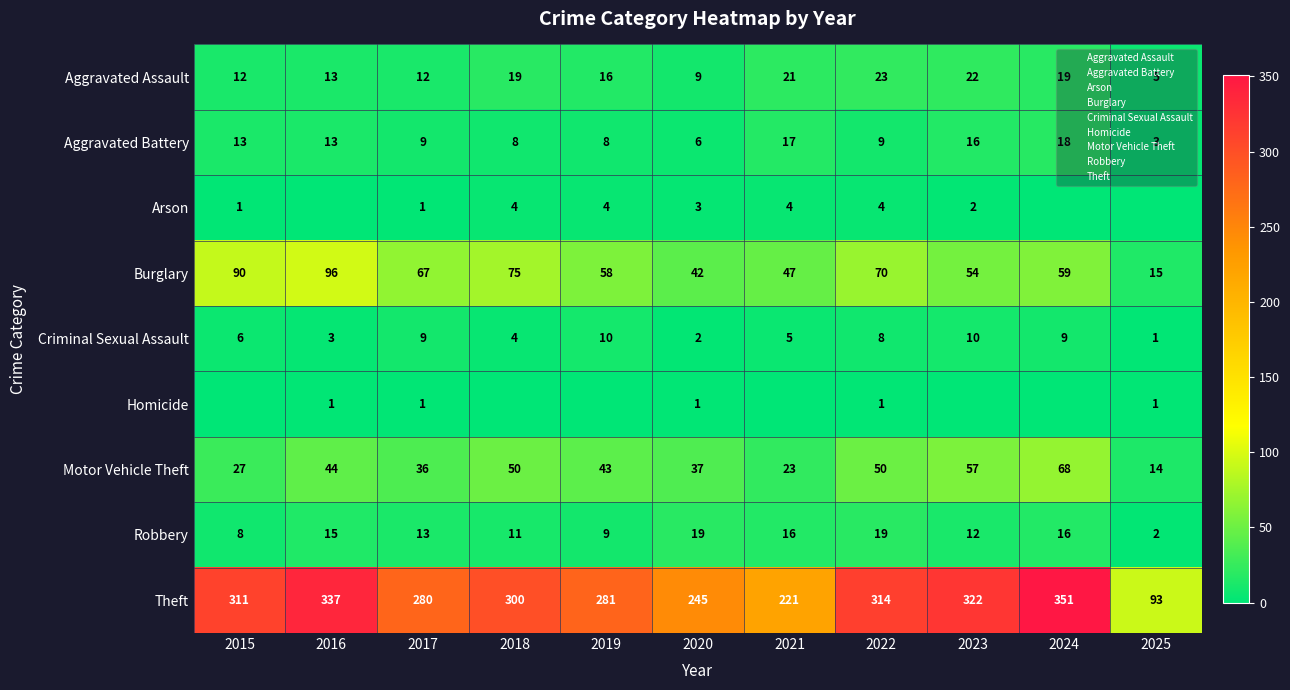

Which category has the highest value in the Criminal Sexual Assault series?

2019